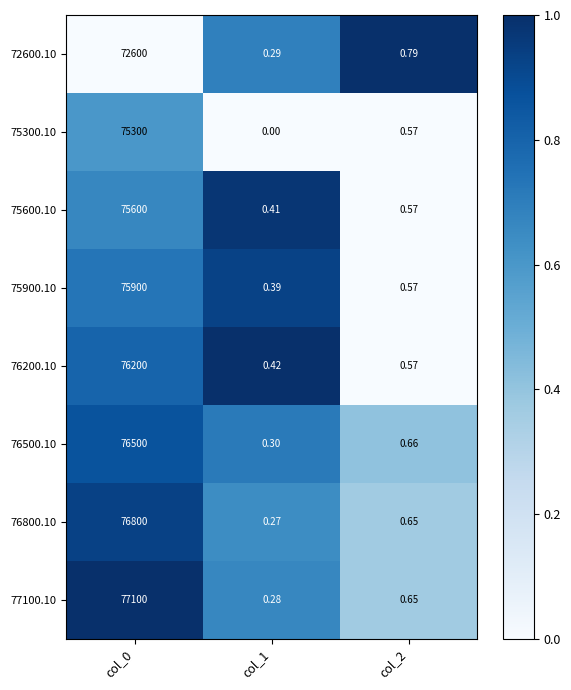

Is the value of 75900.10 at col_1 greater than the value of 72600.10 at col_0?

No